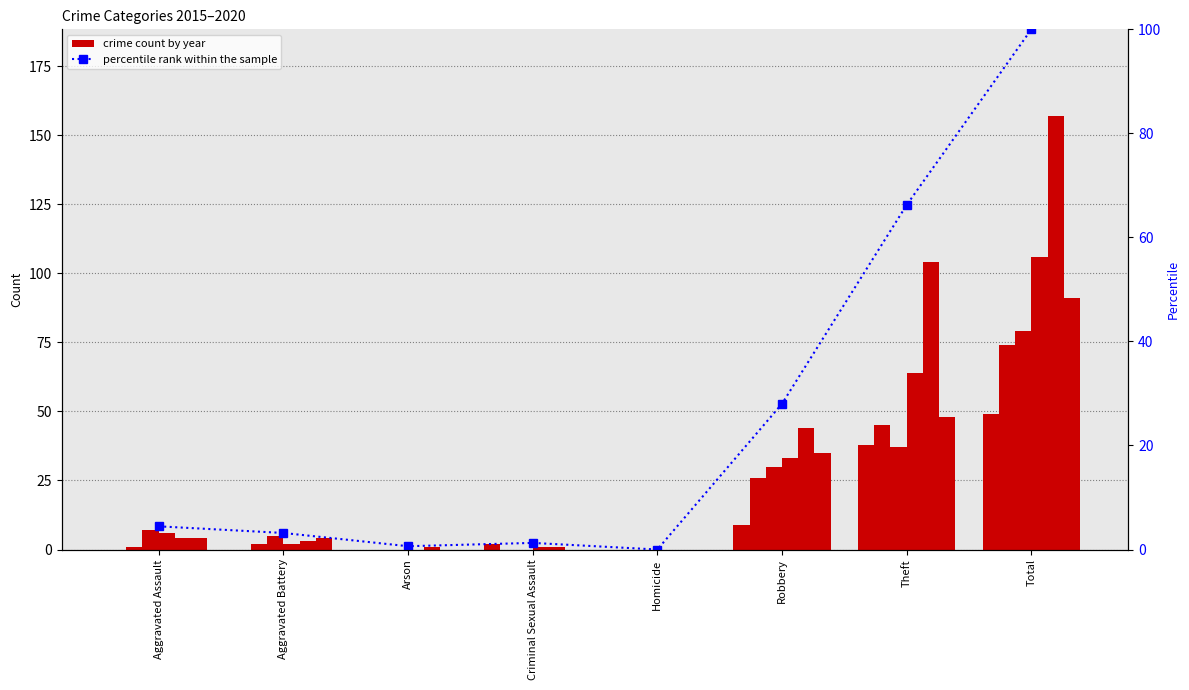

What is the change in value from Homicide to Robbery?

+28.0